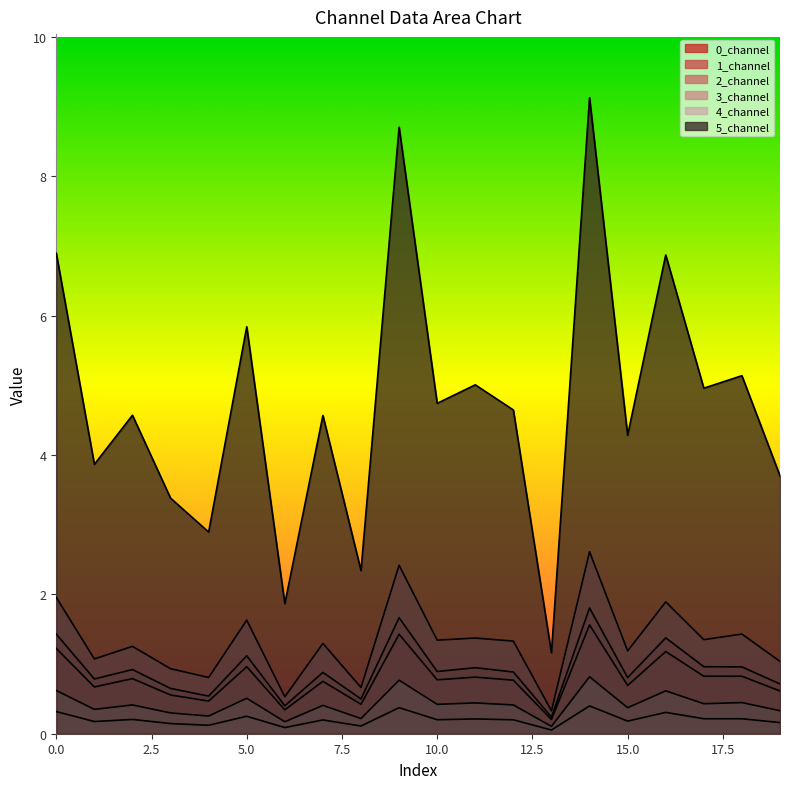

At which category does 2_channel reach its first local valley?

1